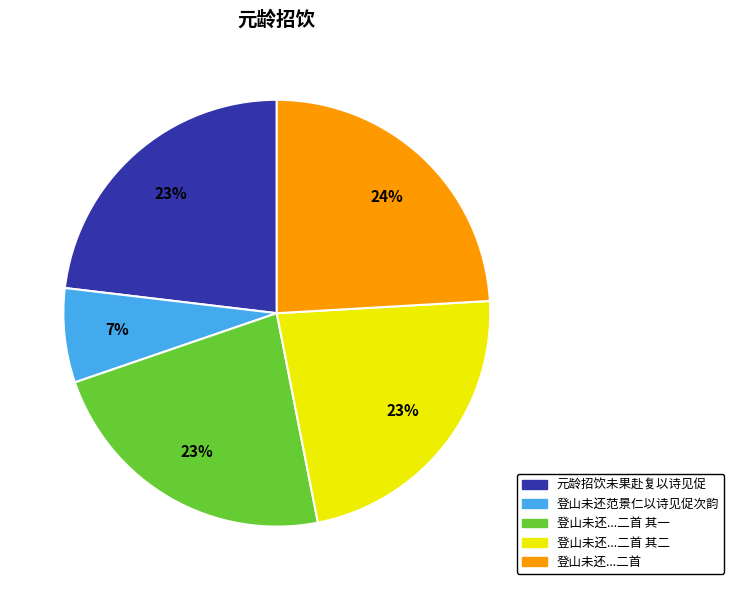

Does any single category account for the majority?

No